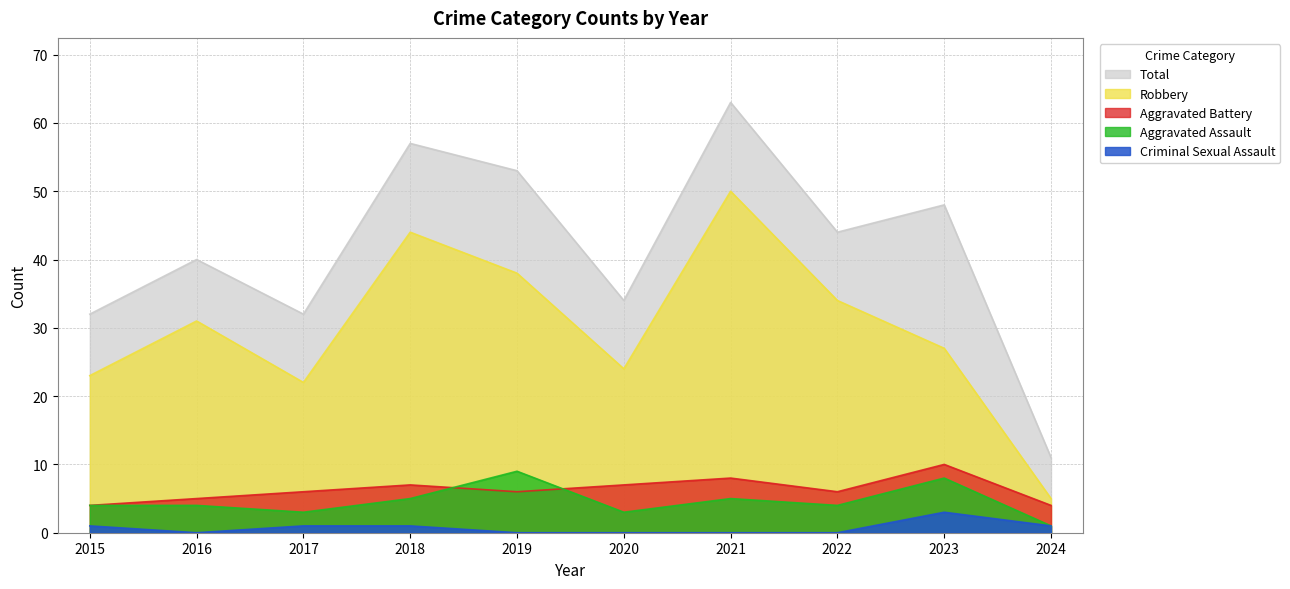

What is the value of the Robbery point at the 3rd from the left?

22